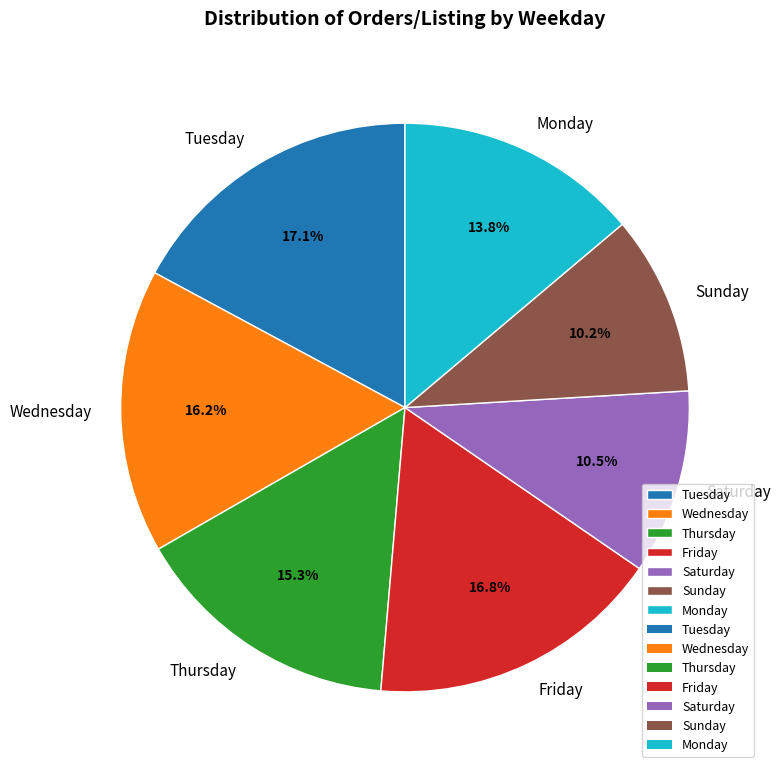

What is the total percentage of Saturday and Sunday?

20.7%